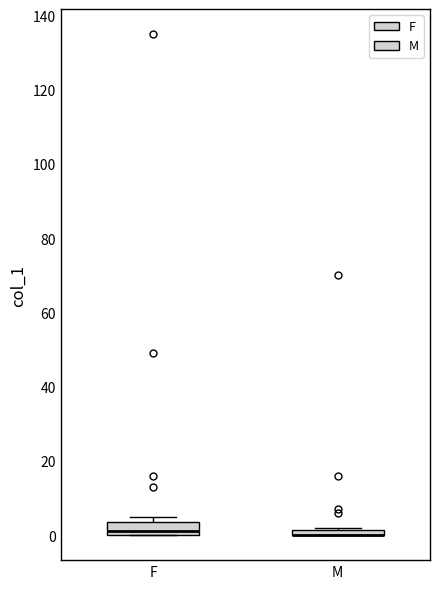

Comparing the boxes themselves (not the whiskers), which one is the tallest?

F